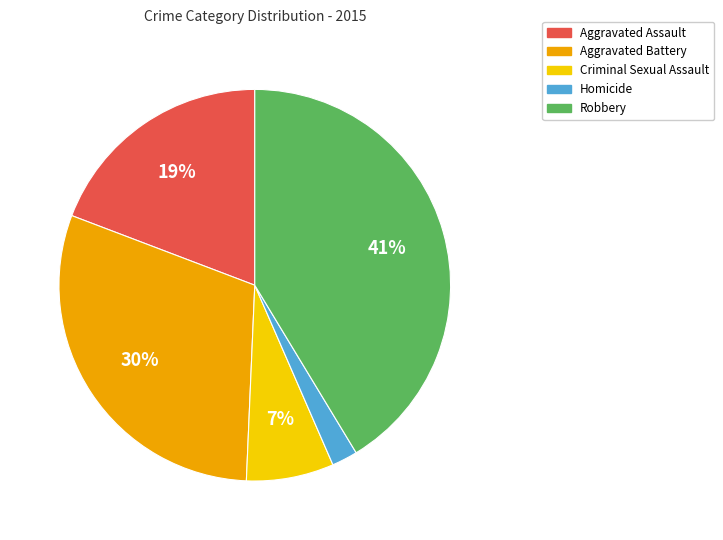

Does Robbery represent more than half of the total?

No